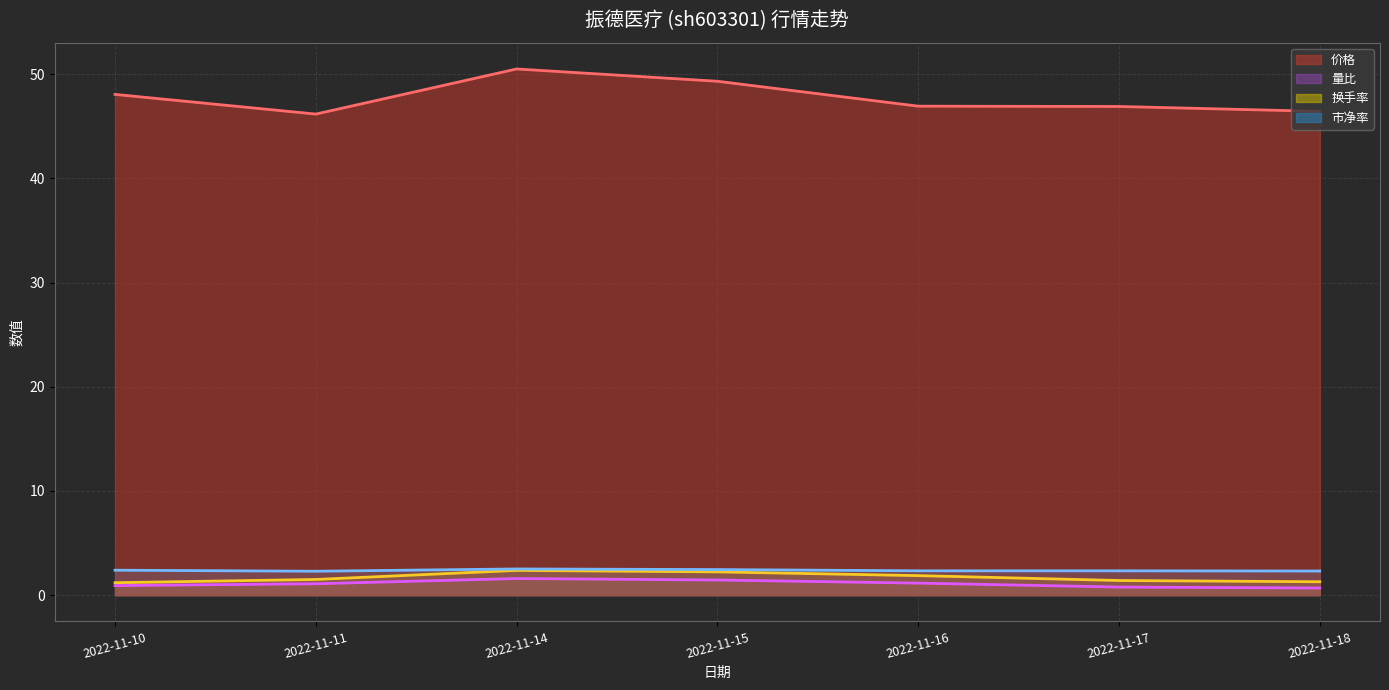

Which category has the highest value in the 市净率 series?

2022-11-14